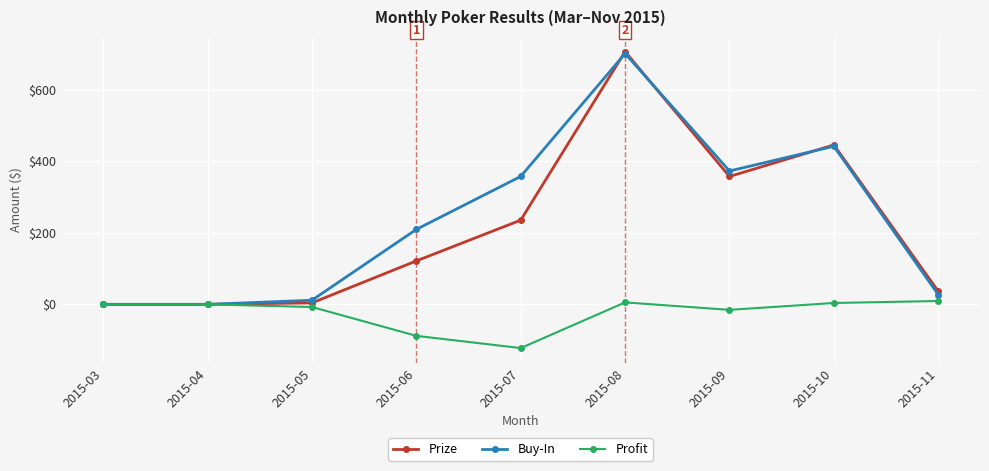

Between 2015-03 and 2015-06, which series saw the biggest shift?

Buy-In